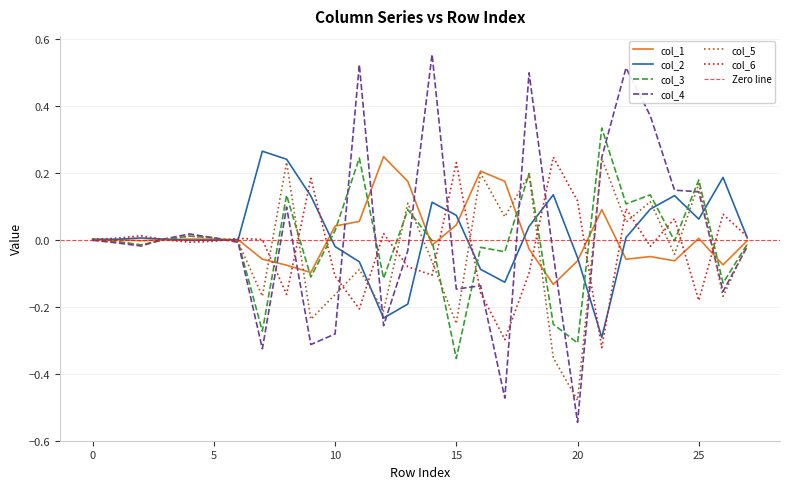

How many intersections are there between col_2 and col_3?

10